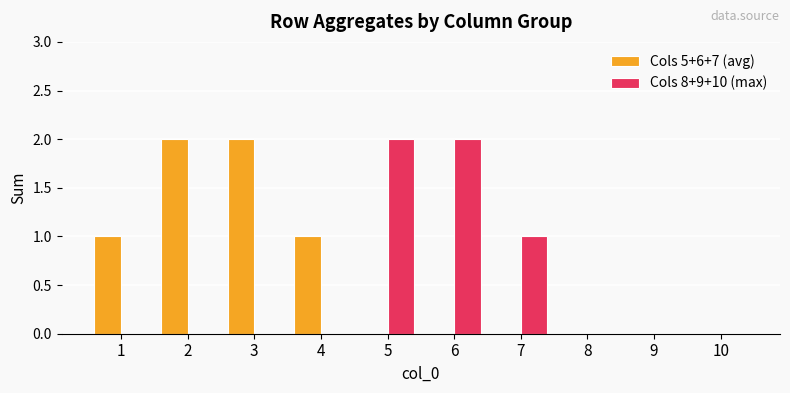

What is the sum of all Cols 8+9+10 (max) values?

5